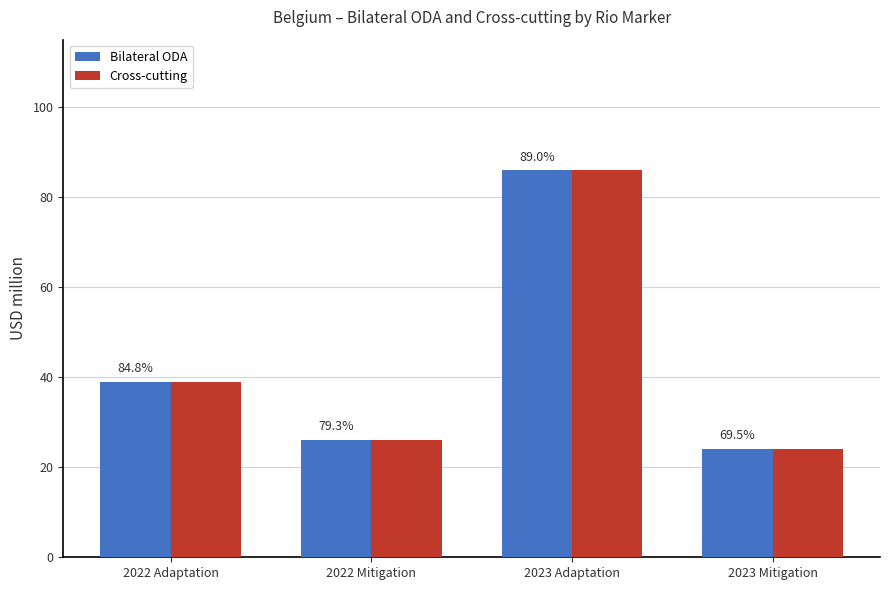

What are all the series names shown in the legend?

Bilateral ODA, Cross-cutting